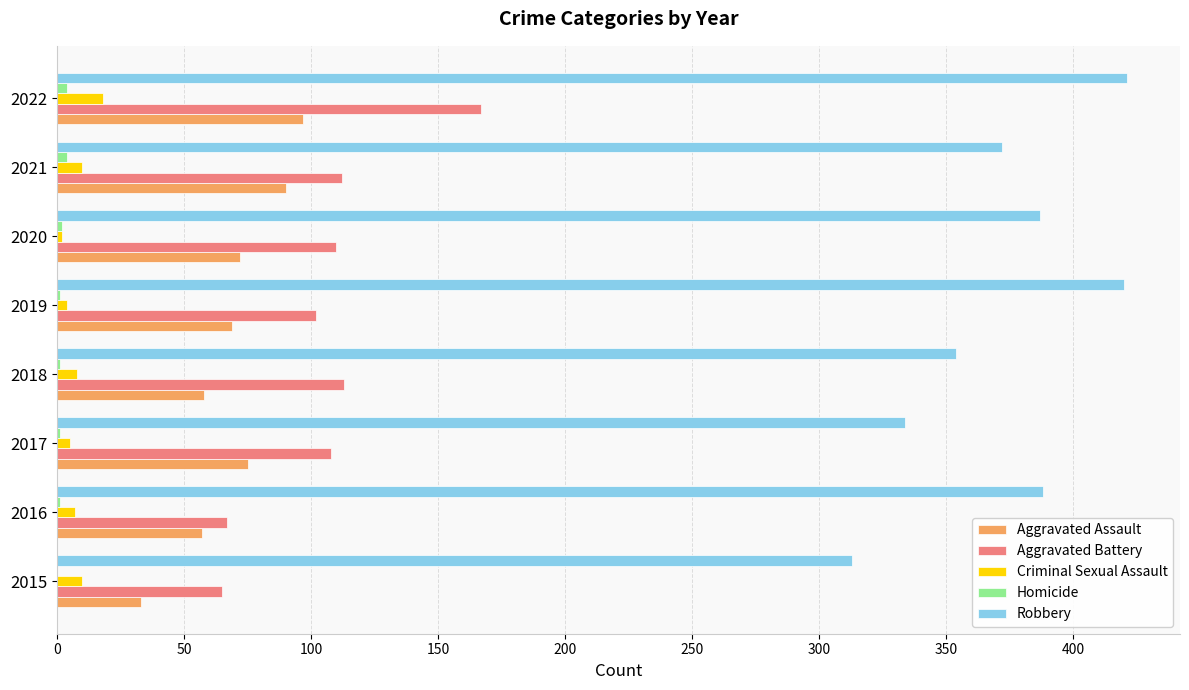

At which category is the sum across all series the highest?

2022